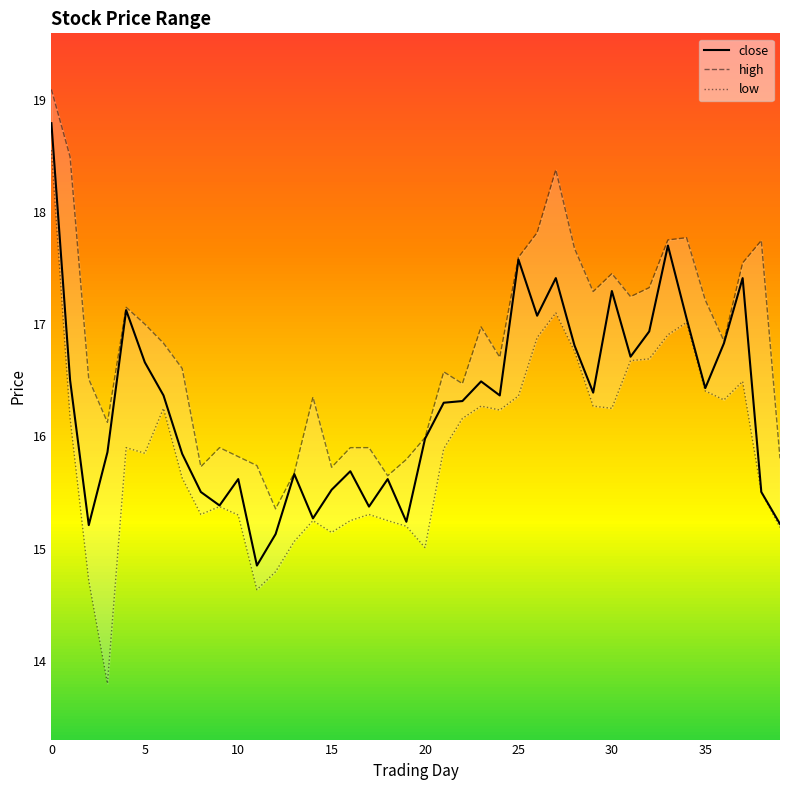

How many lines are shown in the chart?

3